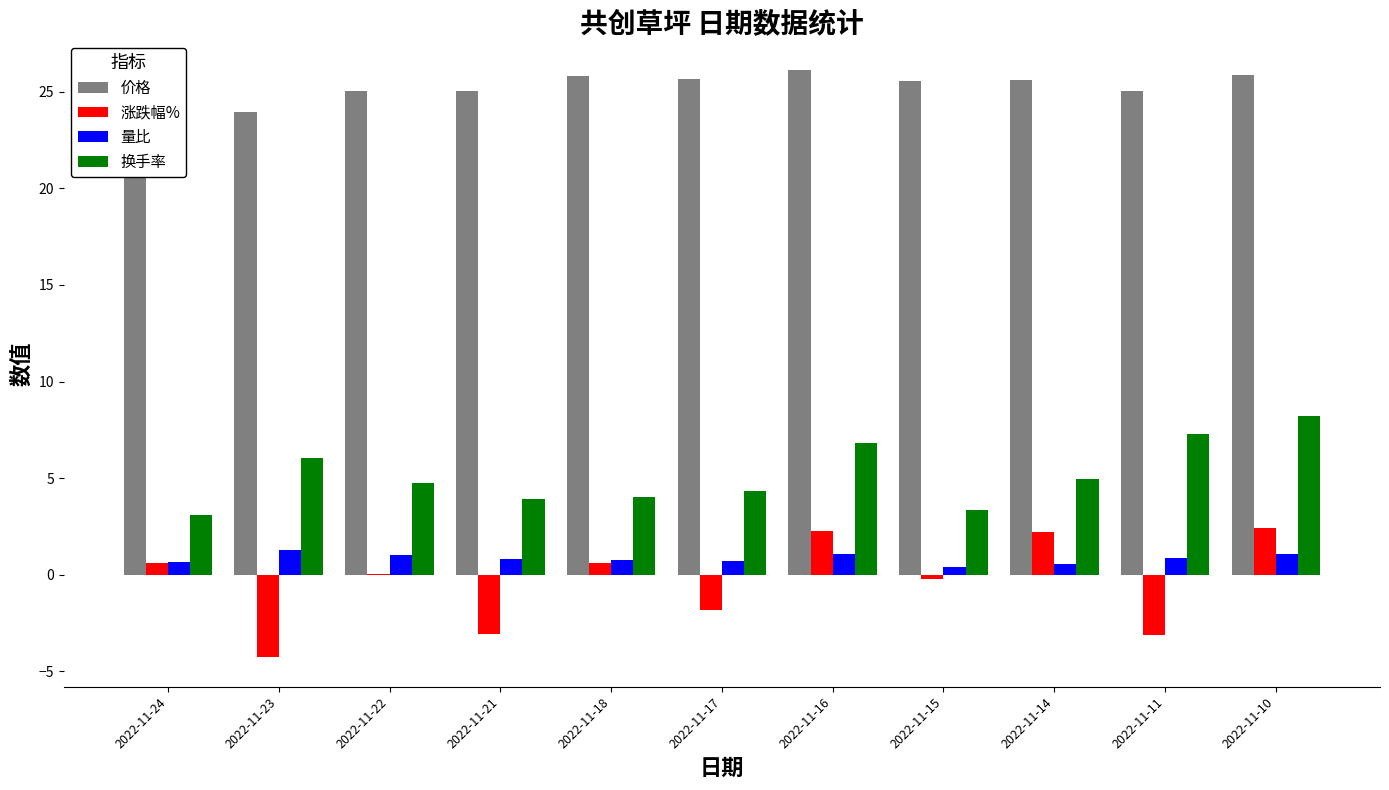

Which series changed the most between 2022-11-14 and 2022-11-11?

涨跌幅%